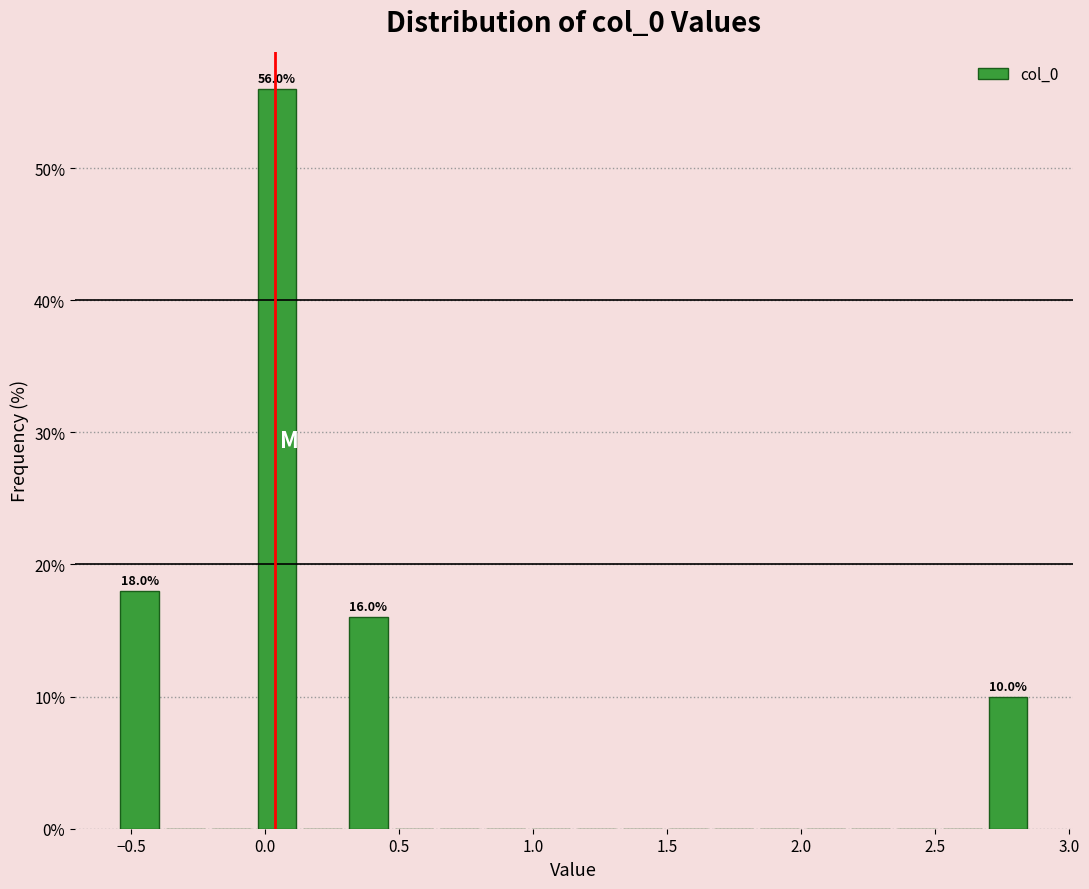

Around what value on the x-axis is the tallest bar? Give the approximate position of its centre, as read against the axis.

0.05